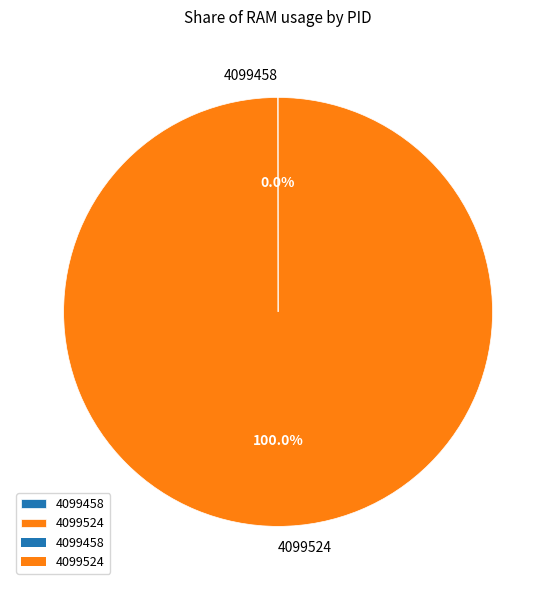

What is the majority slice?

4099524